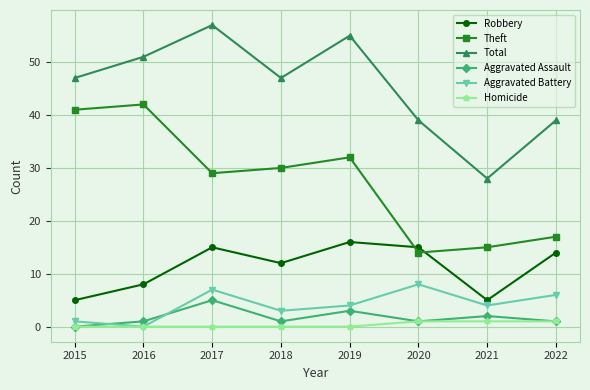

Is the value of Homicide at 2020 greater than the value of Aggravated Battery at 2022?

No